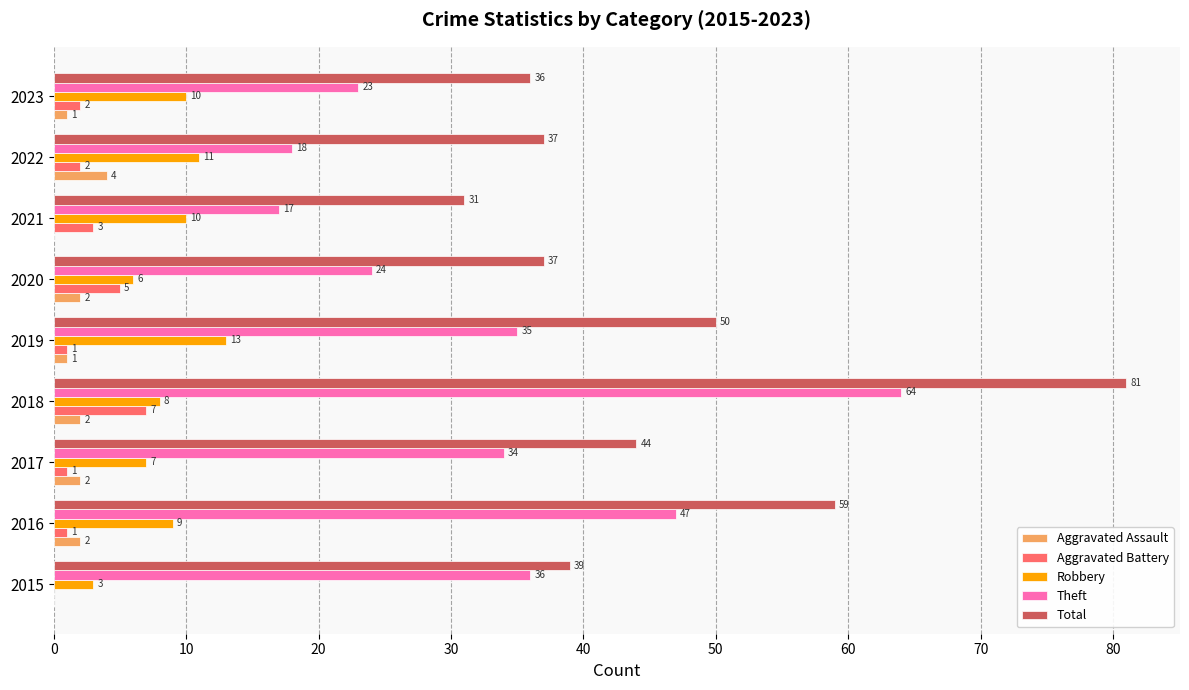

What is the maximum value for Total?

81